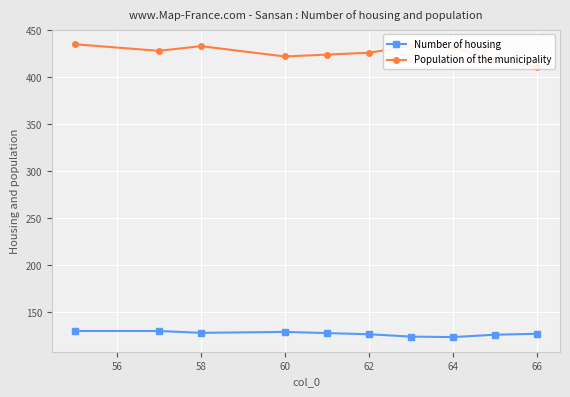

What is the maximum value for Number of housing?

130.0